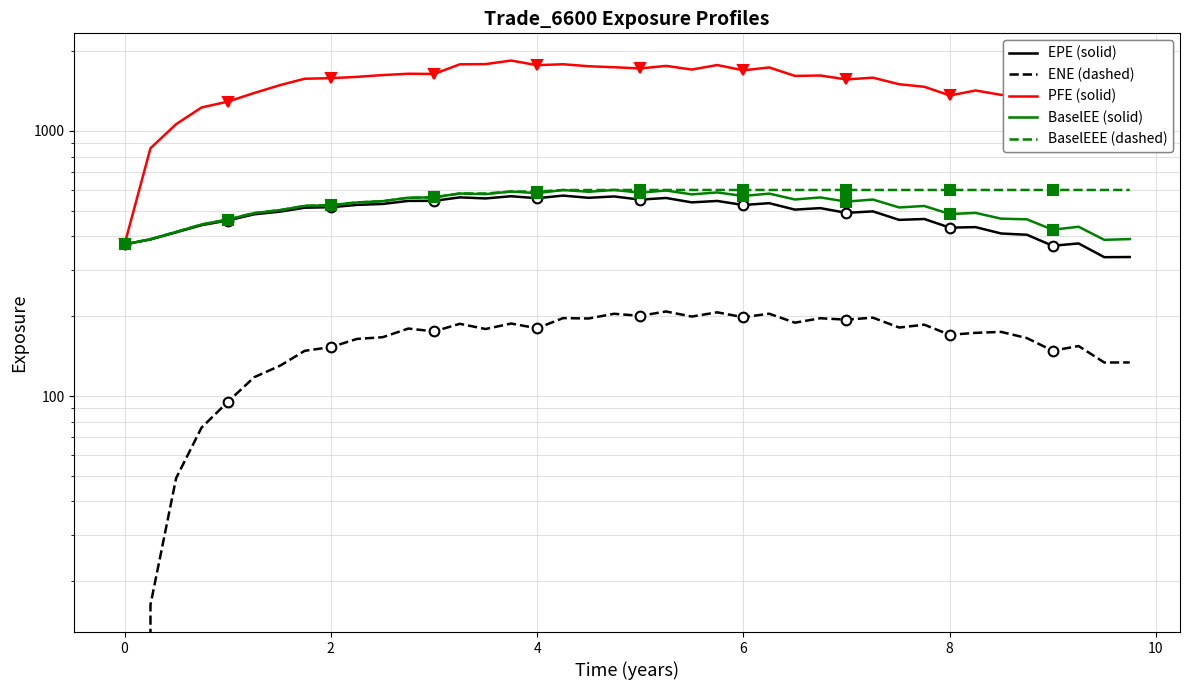

Between 24 and 32, which is larger?

24